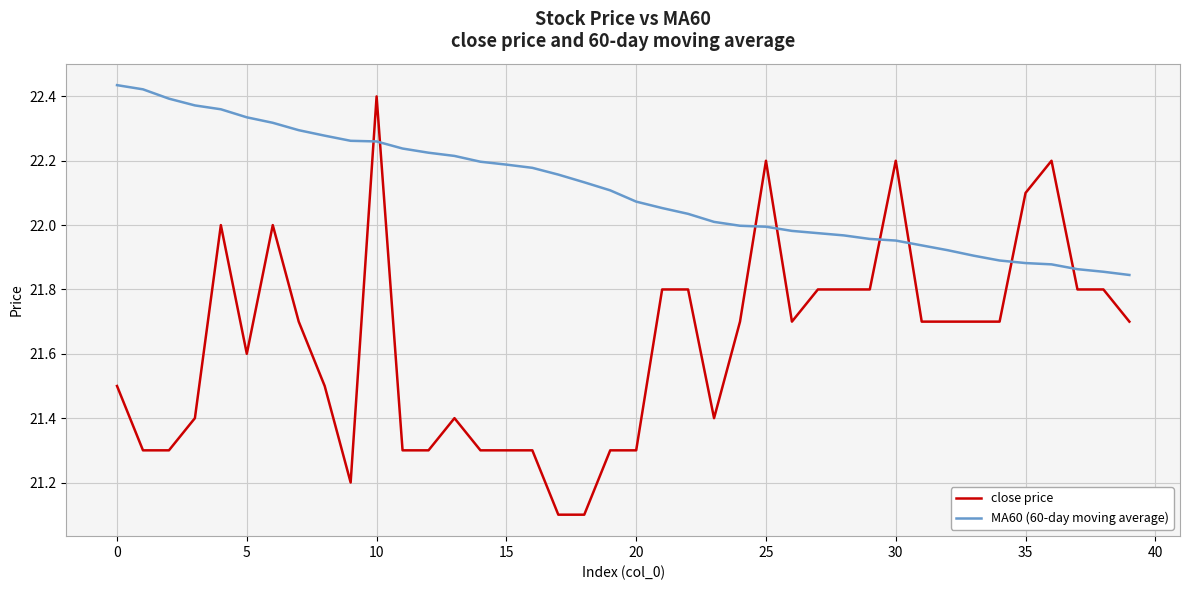

Which series has the largest total across all categories?

MA60 (60-day moving average)